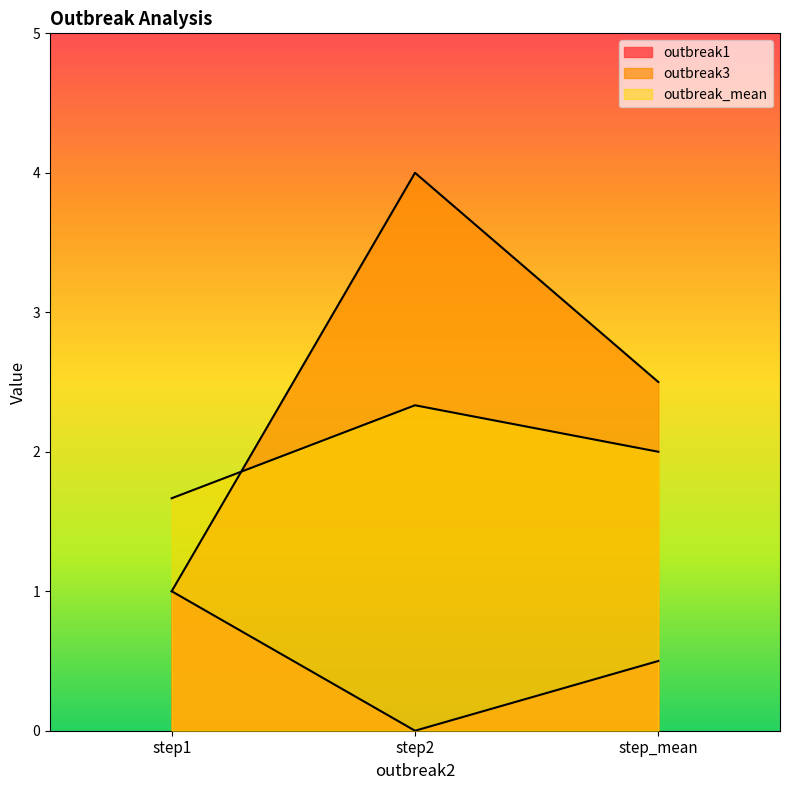

Between step1 and step_mean, which series saw the biggest shift?

outbreak3